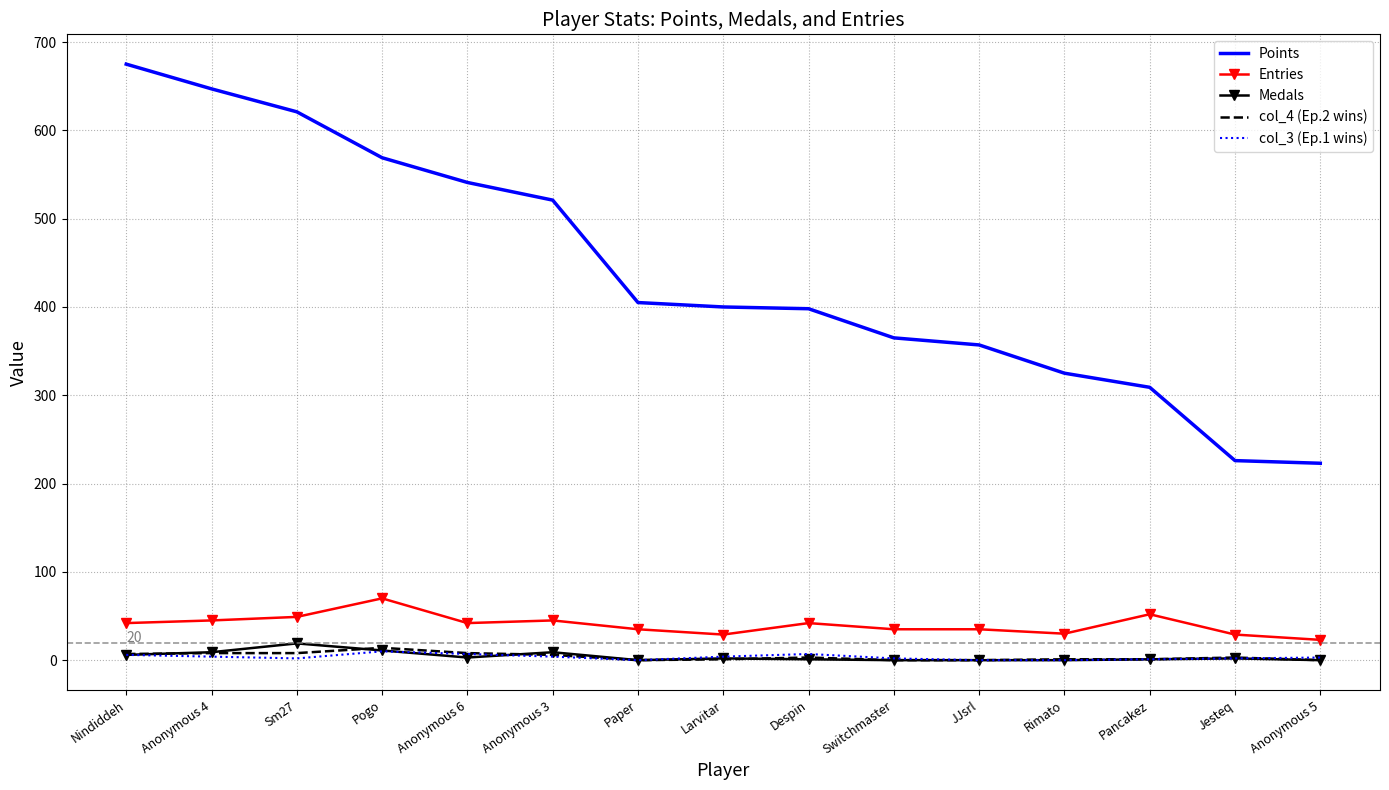

Which series has the largest total across all categories?

Points